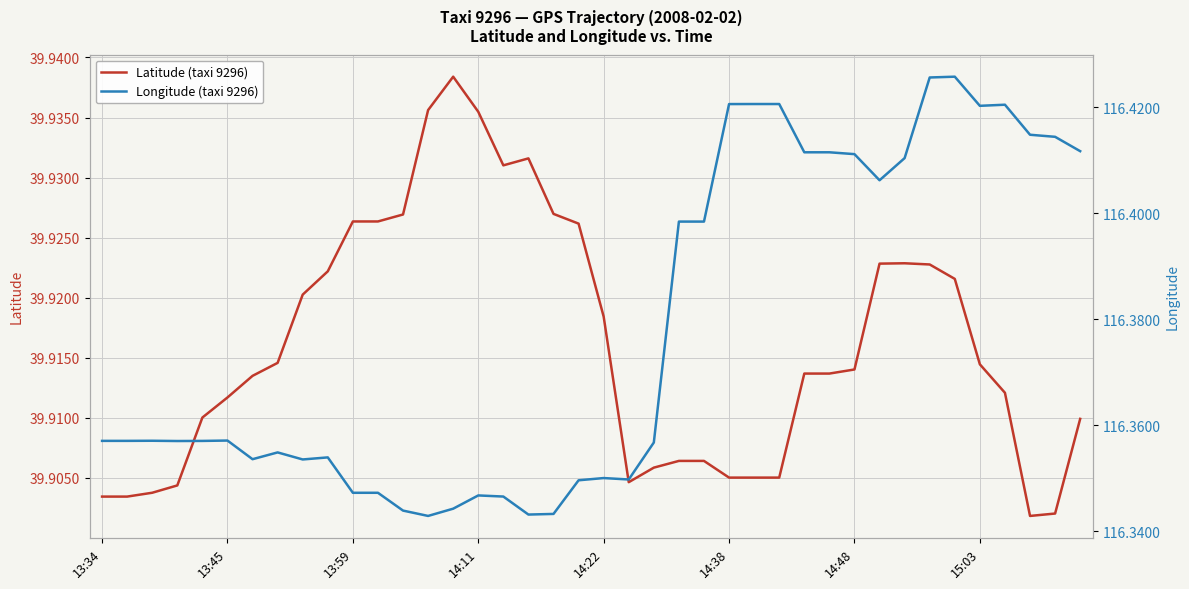

True or false: Latitude (taxi 9296) and Longitude (taxi 9296) intersect in this chart.

False